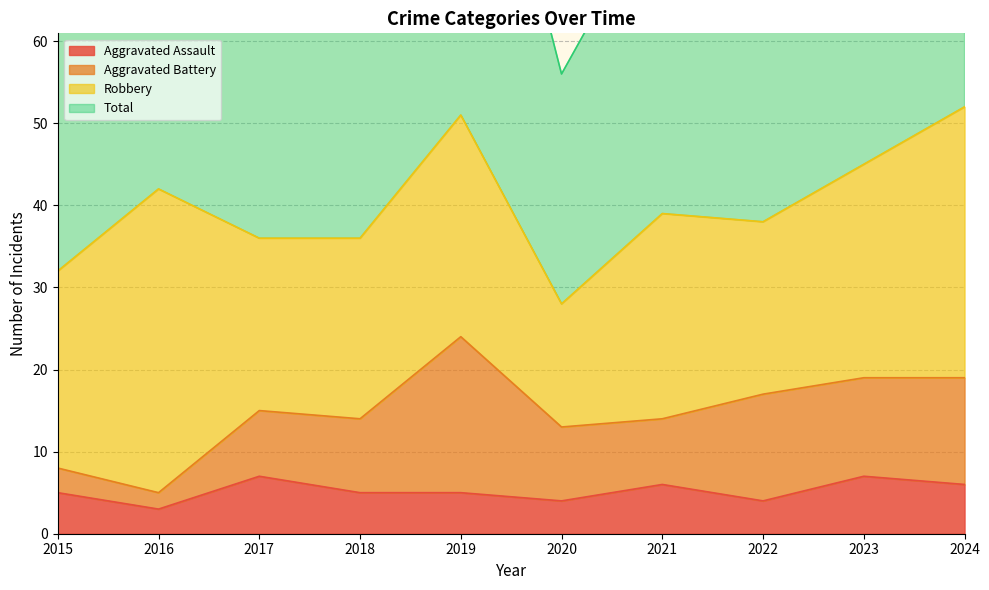

The value of Total at 2020 is 24. True or false?

False